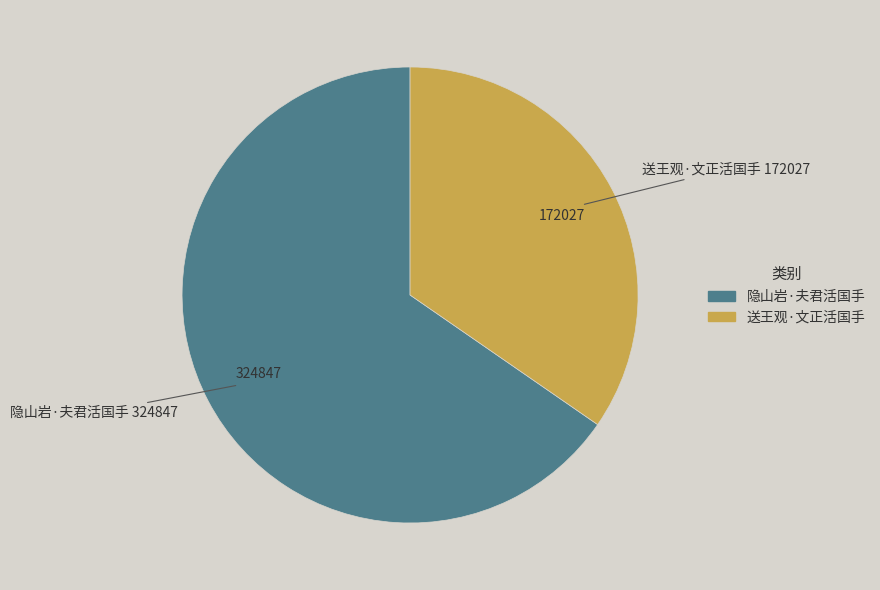

Is it true that 送王观·文正活国手 is 35% of the pie?

True